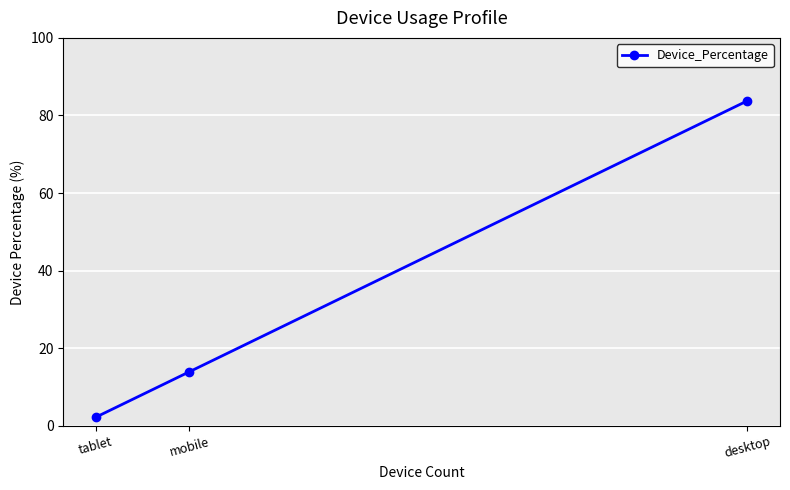

How many data points are above 13?

2